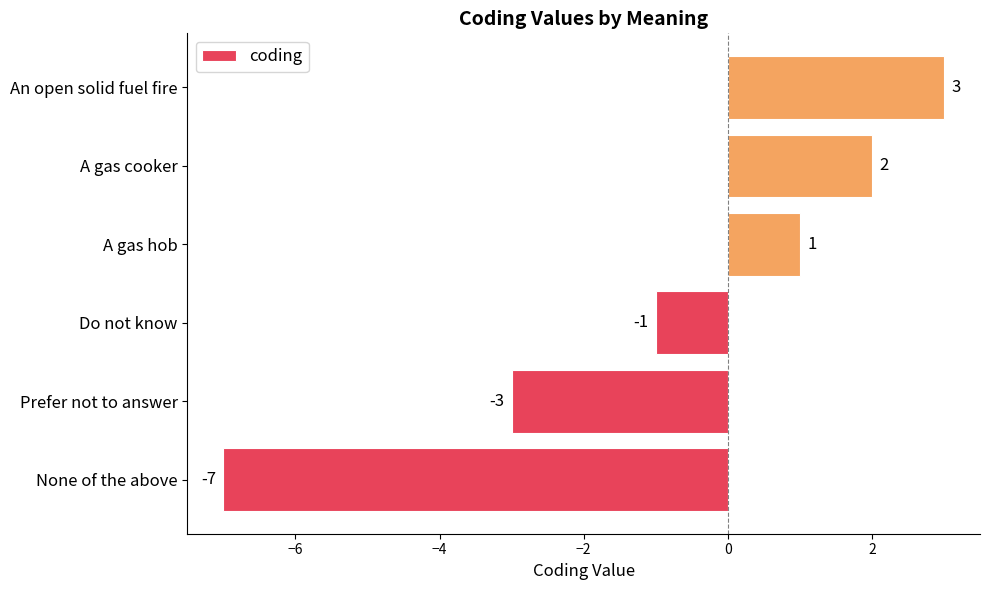

Rank the categories by value from lowest to highest.

None of the above, Prefer not to answer, Do not know, A gas hob, A gas cooker, An open solid fuel fire